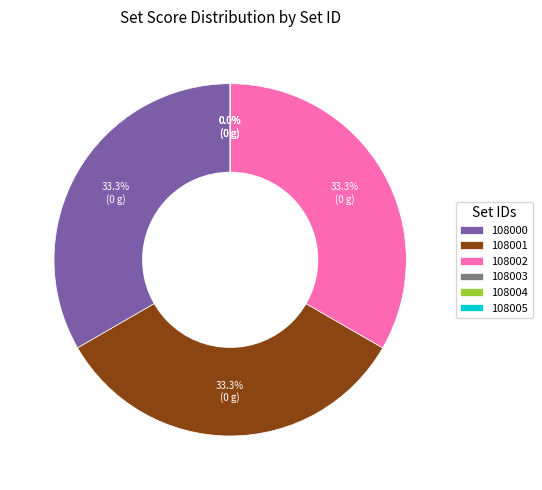

To the nearest percent, what is the difference between the 108001 and 108005 slice percentages?

33%